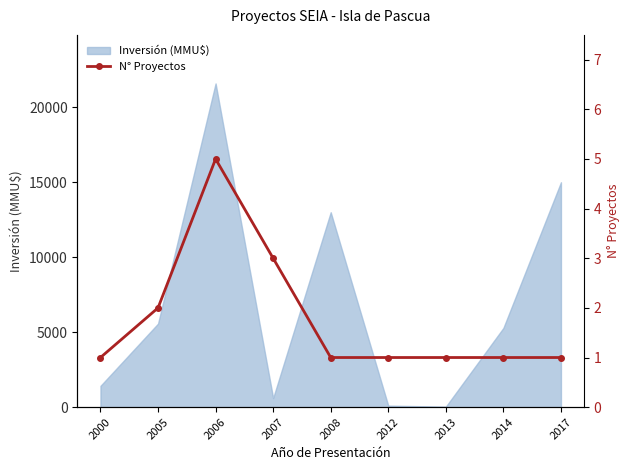

Where is the data nearest to the value 3?

2007